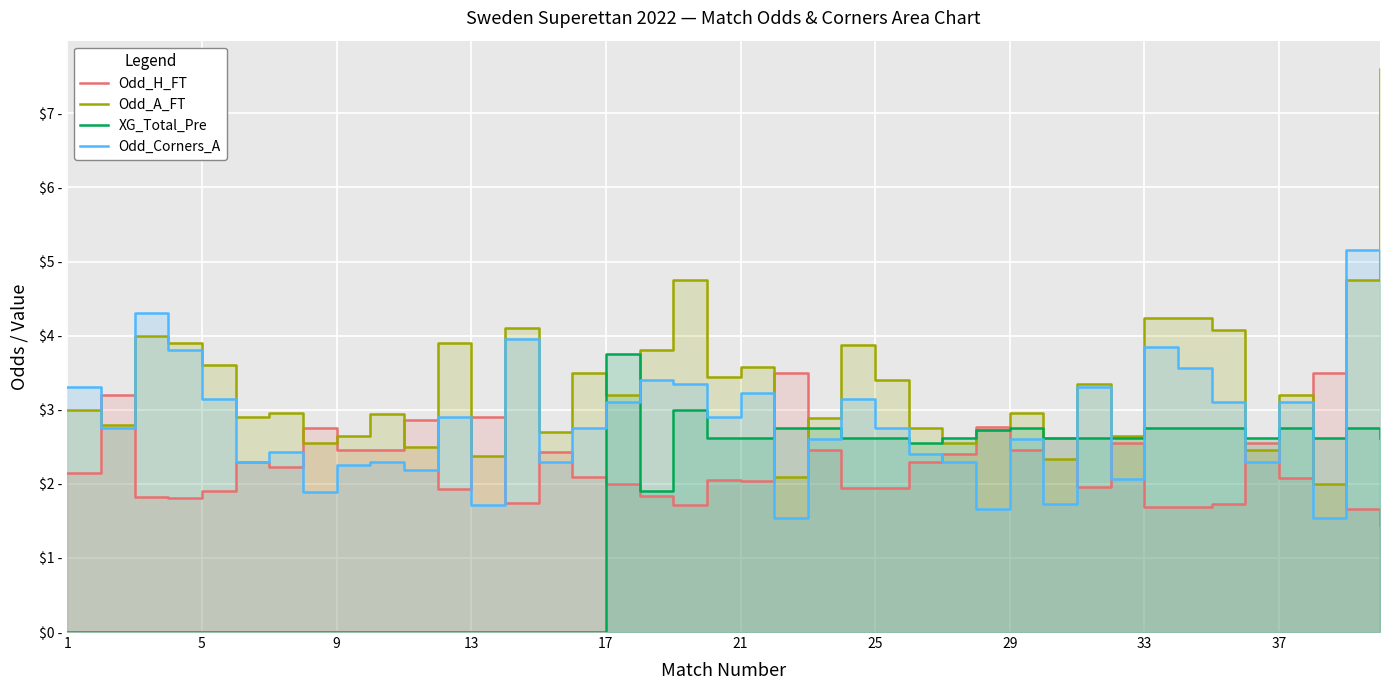

Rank the series at 25 from highest to lowest value.

Odd_A_FT, Odd_Corners_A, XG_Total_Pre, Odd_H_FT